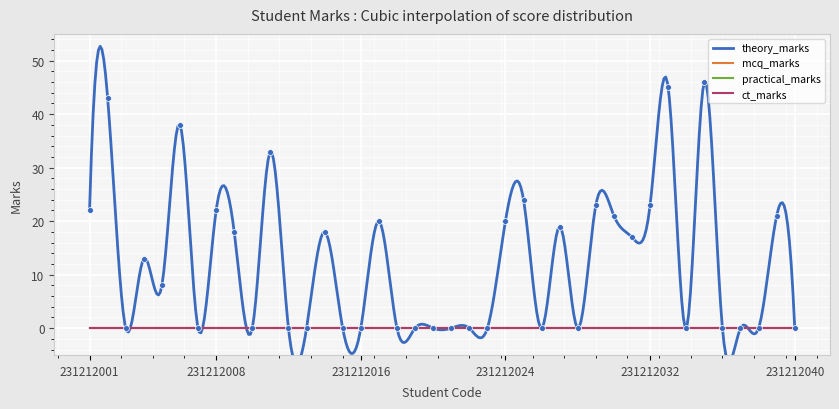

Is the value of practical_marks at 231212011 greater than the value of mcq_marks at 231212009?

No